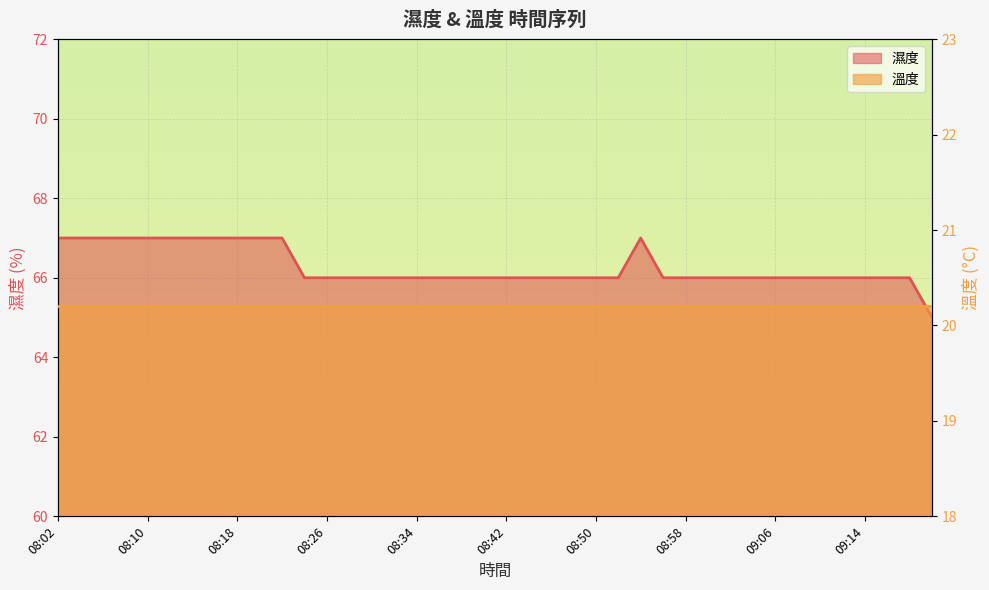

What is the ratio of the value at 08:22 to the value at 08:42?

1.0